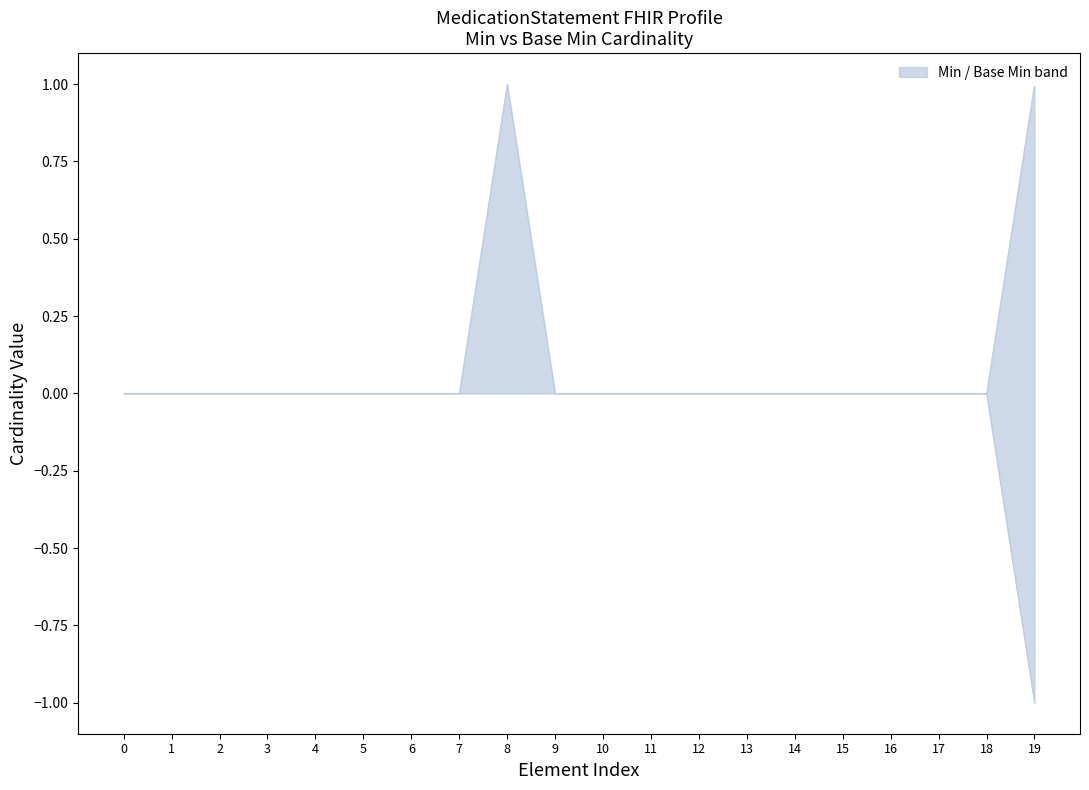

True or false: Base Min has a value of 0 at 18.

True